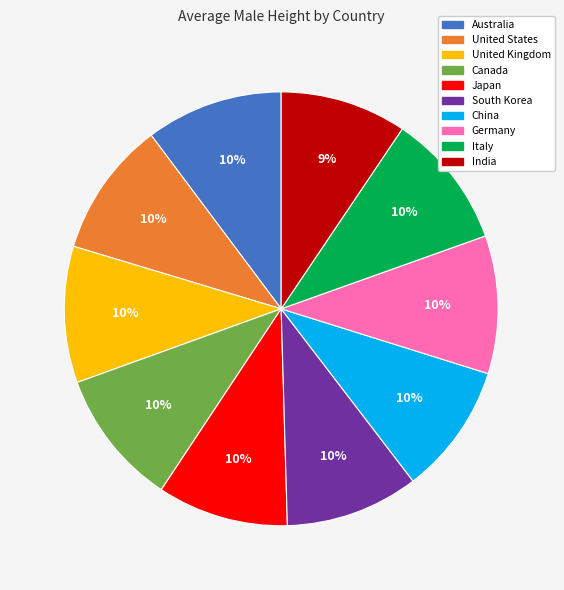

Does any single category account for the majority?

No